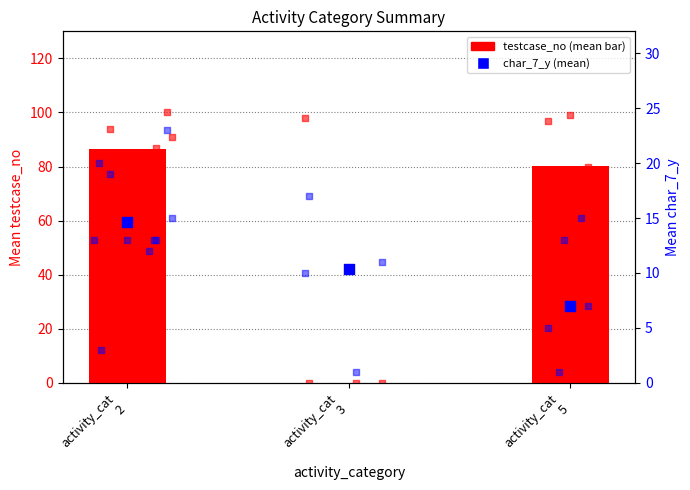

At which category is the sum across all series the highest?

activity_cat
2